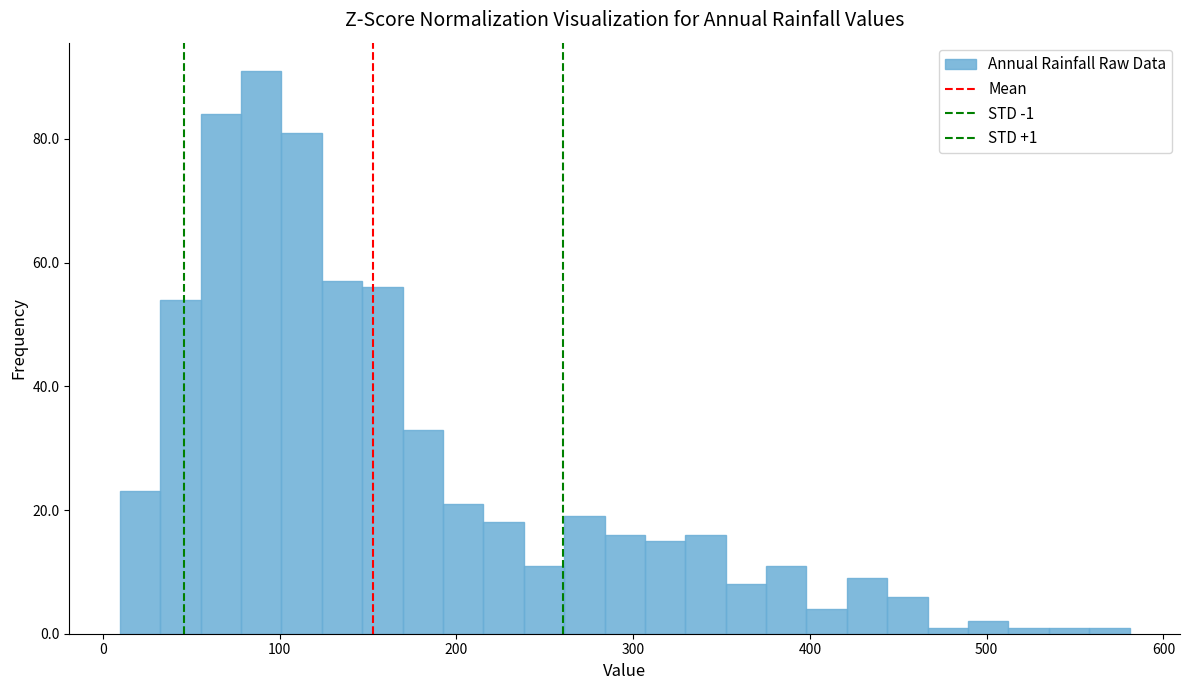

Read against the x-axis, roughly where is the centre of the tallest bar?

90